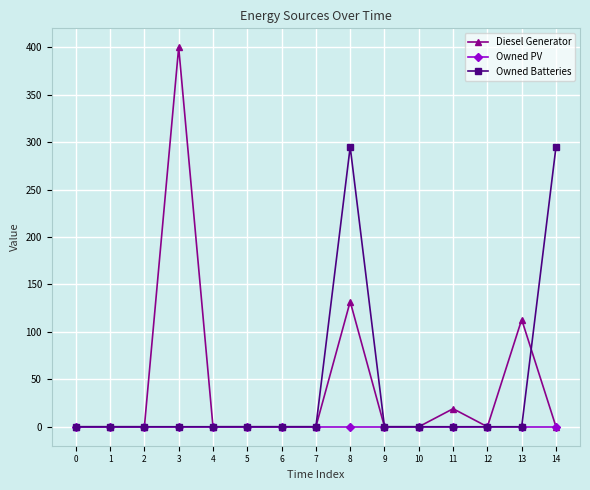

What are all the series names shown in the legend?

Diesel Generator, Owned PV, Owned Batteries